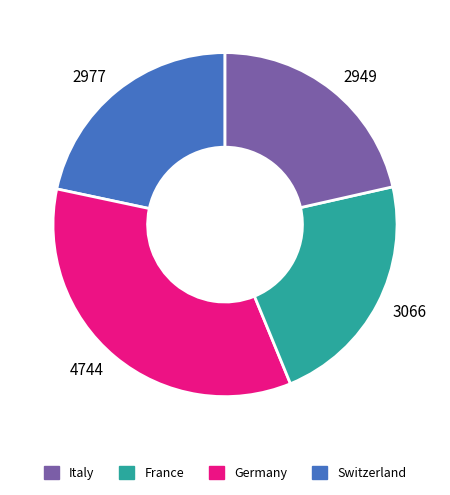

Is Italy the majority of the pie?

No